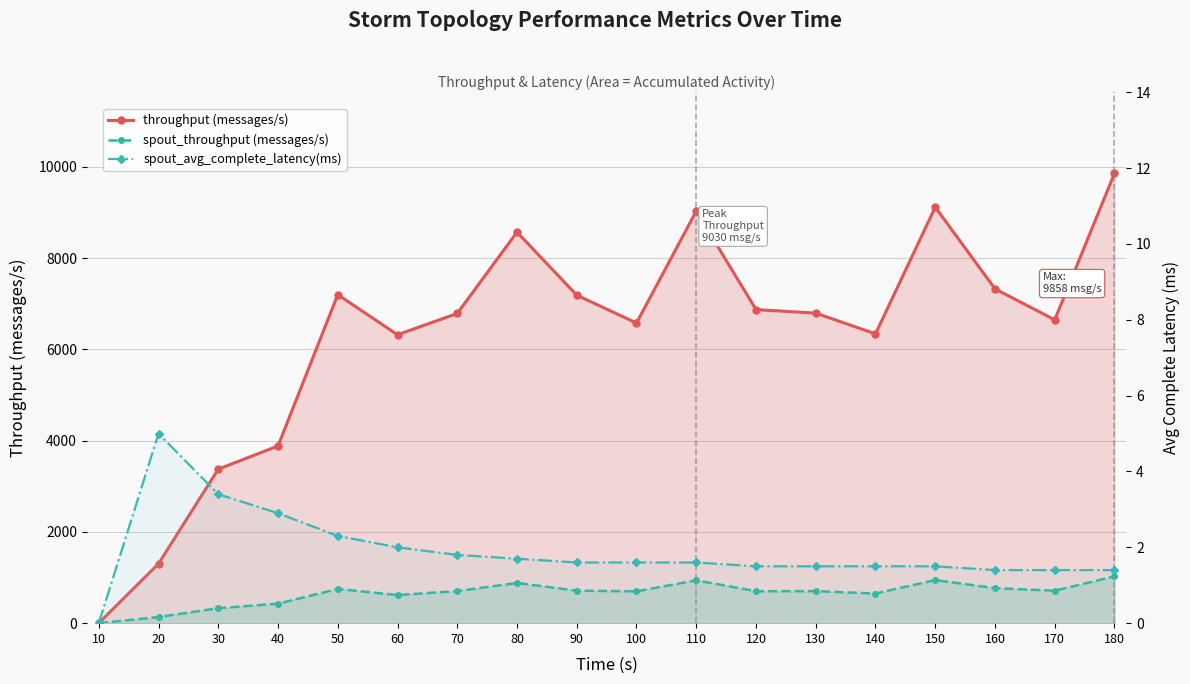

Reading right to left, list all the values displayed in this chart.

throughput (messages/s): 9858.0	6648.0	7325.0	9116.0	6340.0	6794.0	6872.0	9030.0	6577.0	7187.0	8569.0	6787.0	6320.0	7198.0	3883.0	3375.0	1302.0	0.0
spout_throughput (messages/s): 1025.0	711.0	767.0	944.0	650.0	702.0	700.0	939.0	698.0	712.0	881.0	703.0	616.0	750.0	427.0	328.0	134.0	0.0
spout_avg_complete_latency(ms): 1.4	1.4	1.4	1.5	1.5	1.5	1.5	1.6	1.6	1.6	1.7	1.8	2.0	2.3	2.9	3.4	5.0	0.0